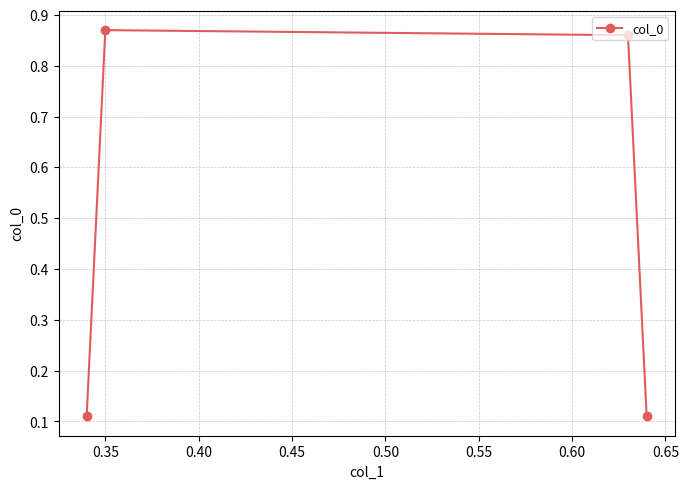

True or false: there are more than 1 points higher than both neighbors.

False